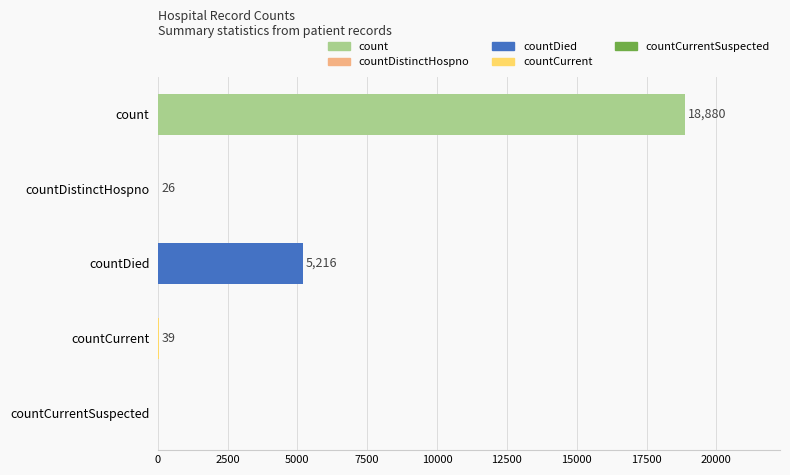

At which label is the value closest to 9440?

countDied